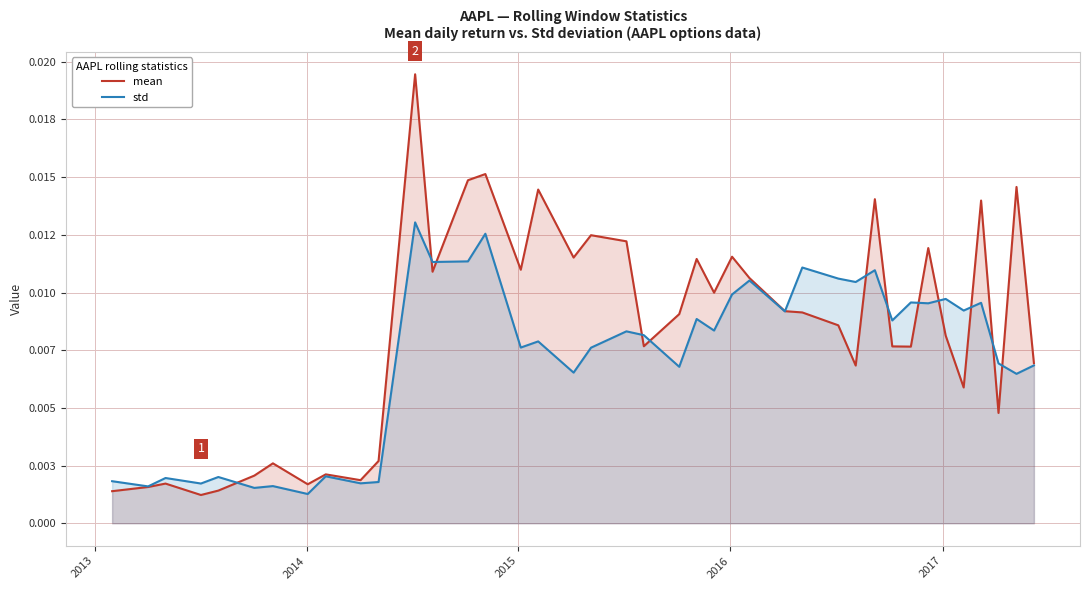

Is the value of mean at 2014 greater than the value of std at 24?

No